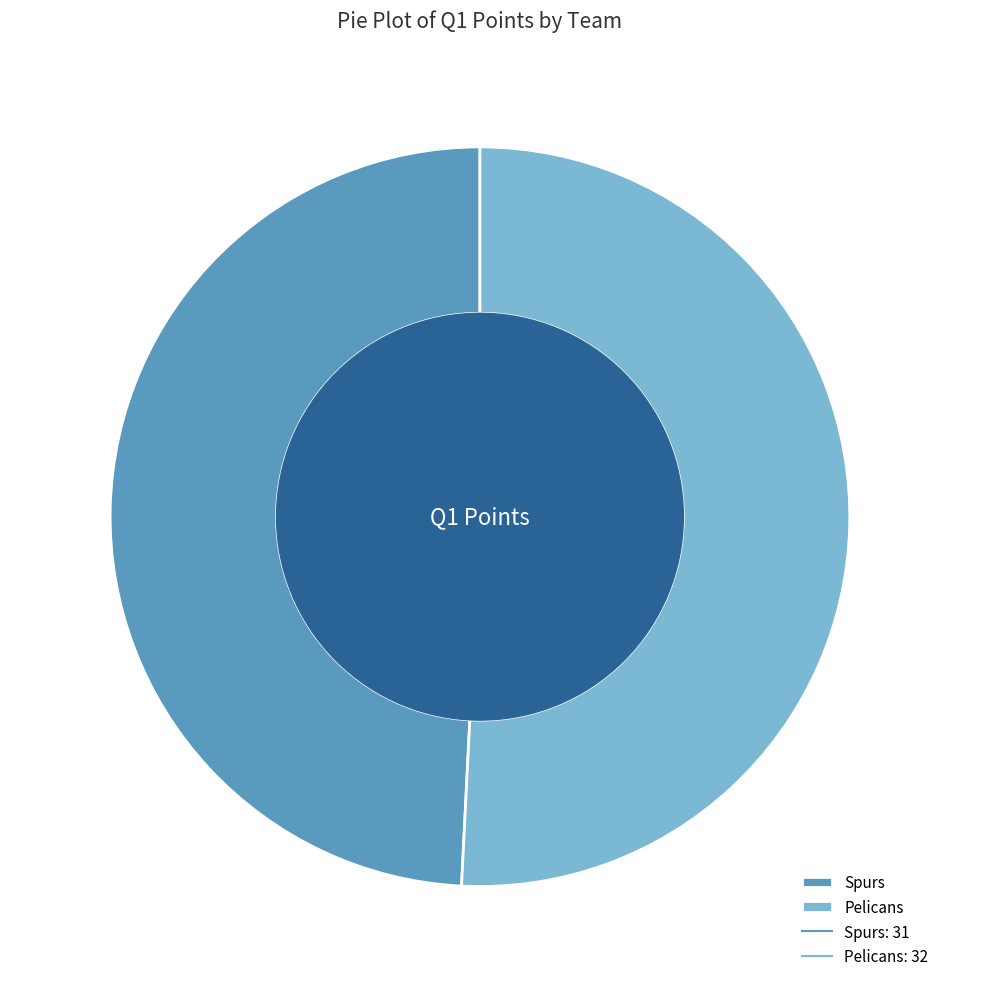

Rank the categories by value from highest to lowest.

Pelicans, Spurs